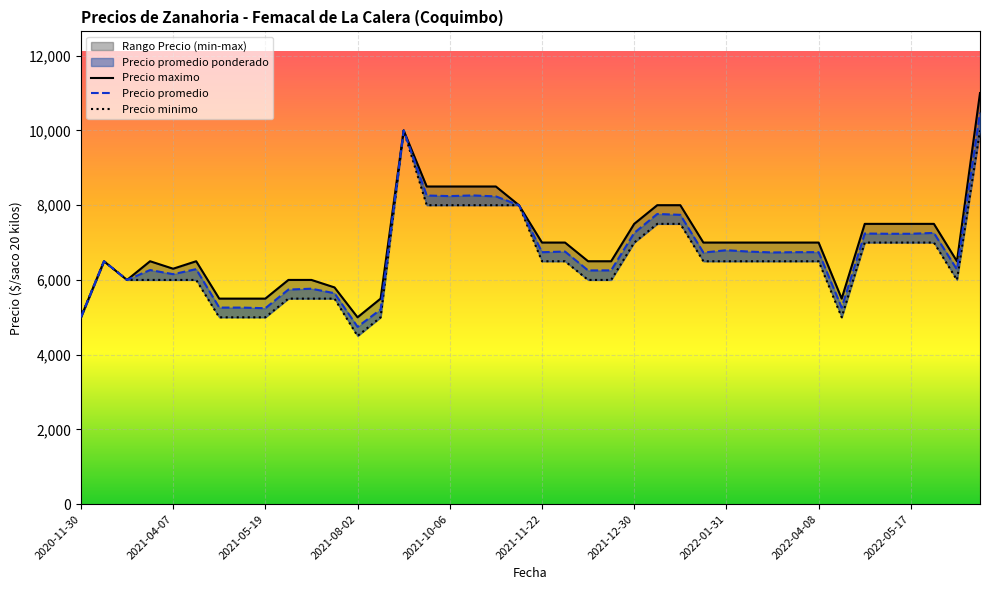

What is the total value across all series at 39?

31478